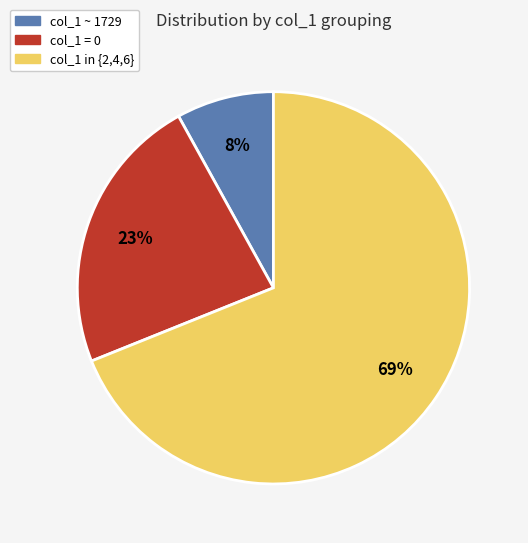

To the nearest percent, what is the difference between the largest and smallest slice percentages?

61%